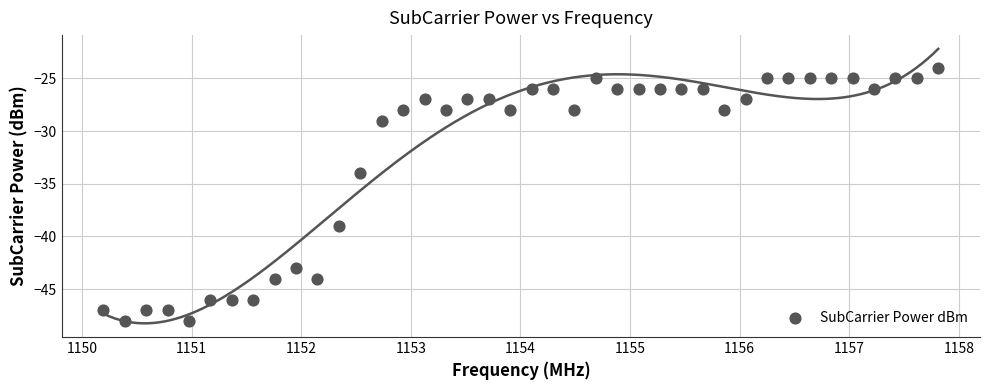

What Y value in the scatter plot is closest to -36?

-34